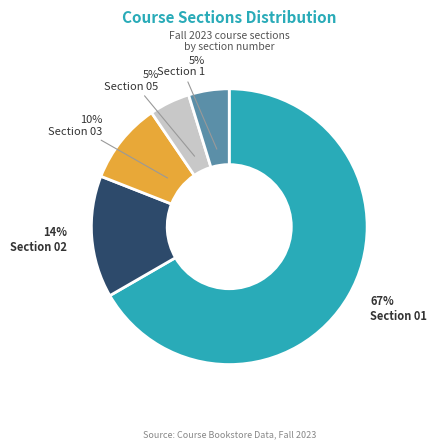

To the nearest percent, what portion does Section 1 represent?

5%